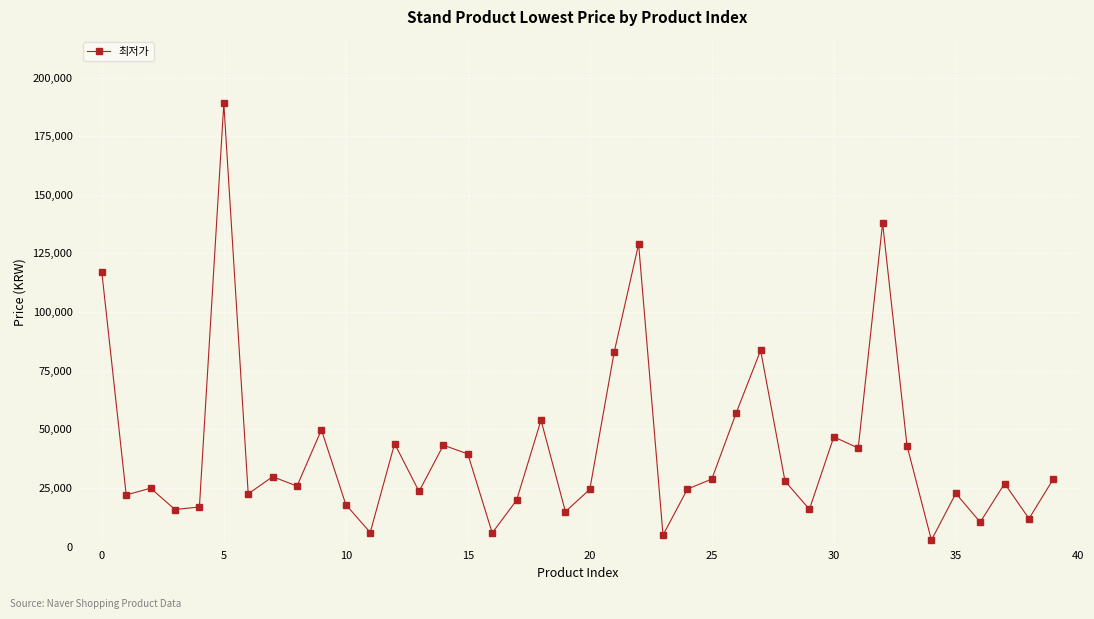

What is the value of the 5th point from the left?

16900